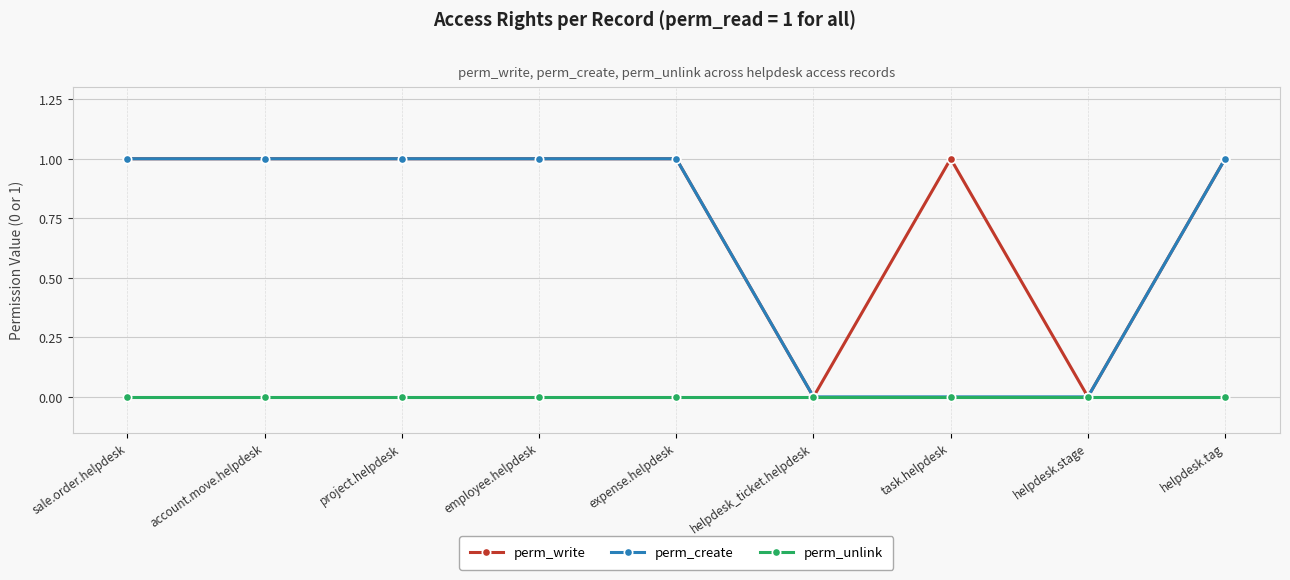

Which series has the largest total across all categories?

perm_write